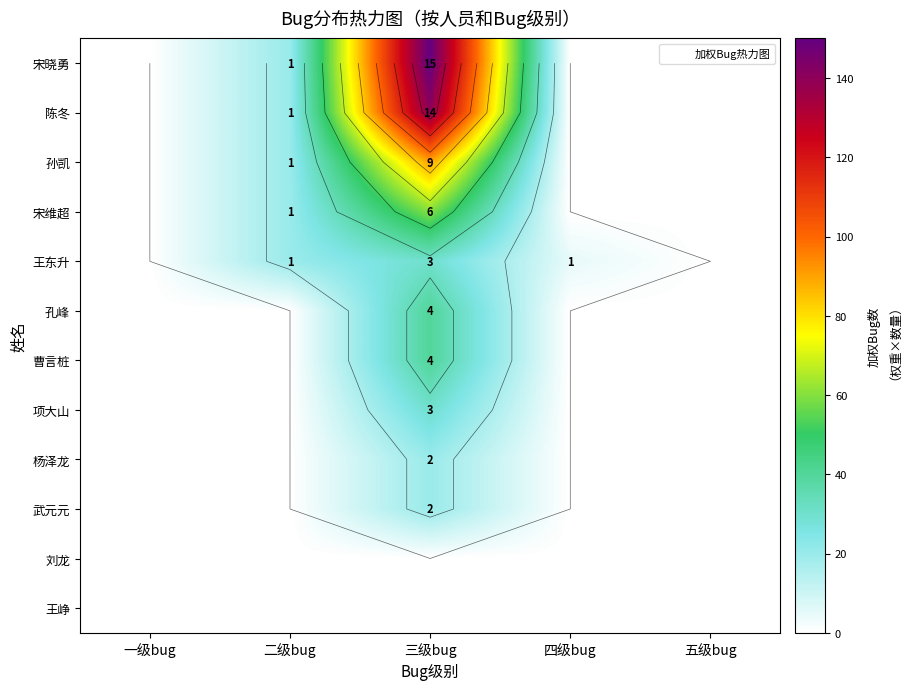

List the series in order of their peak value, lowest first.

刘龙, 王峥, 杨泽龙, 武元元, 王东升, 项大山, 孔峰, 曹言桩, 宋维超, 孙凯, 陈冬, 宋晓勇